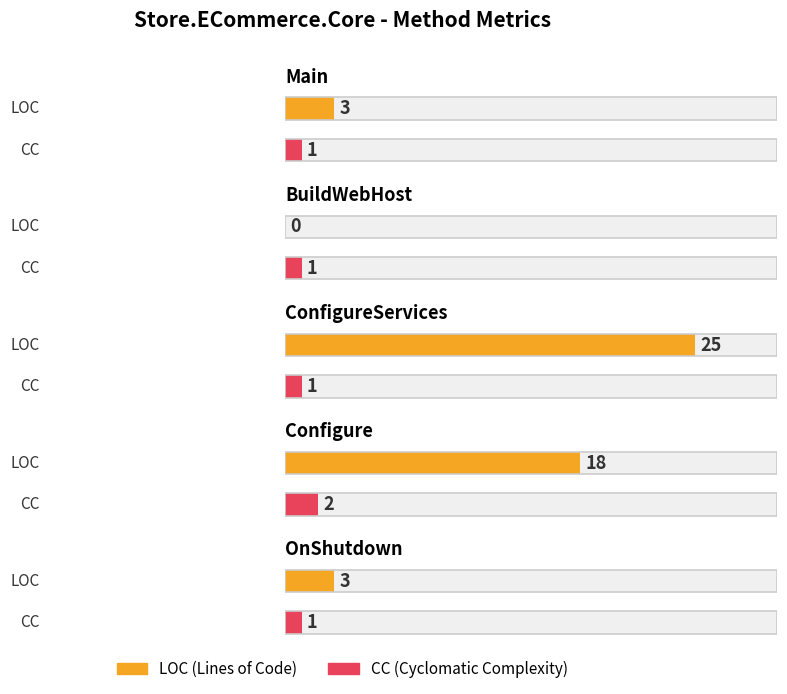

Rank the series at Configure from highest to lowest value.

LOC, CC